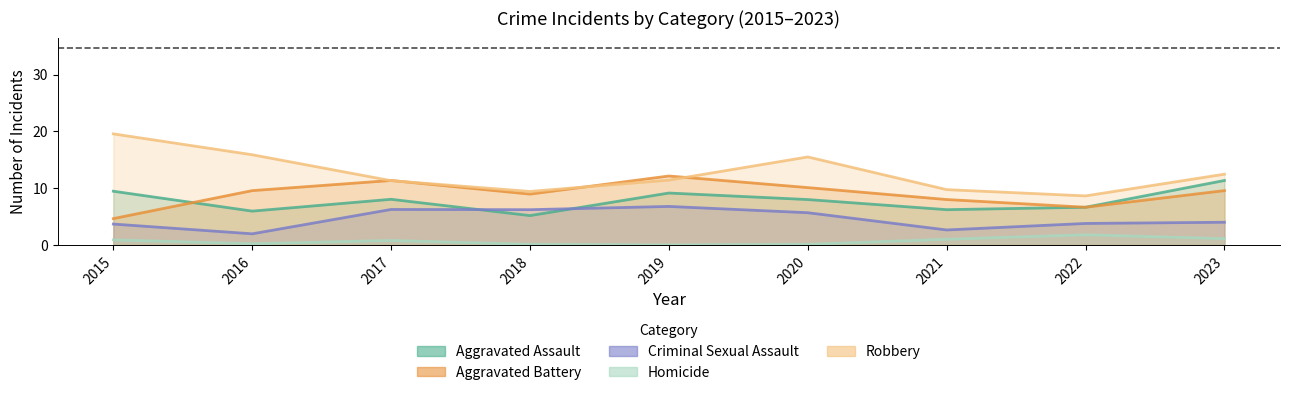

How many interior local valleys does the Aggravated Assault series have?

3